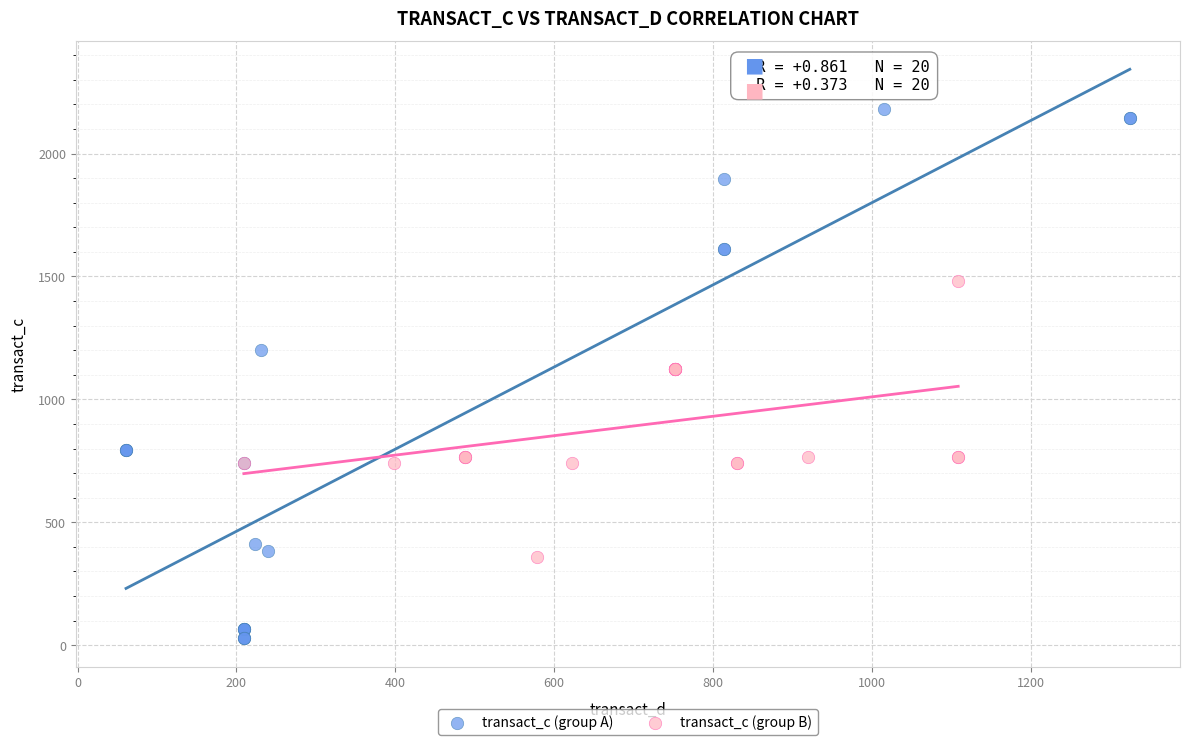

What are all the series names shown in the legend?

transact_c (group A), transact_c (group B)